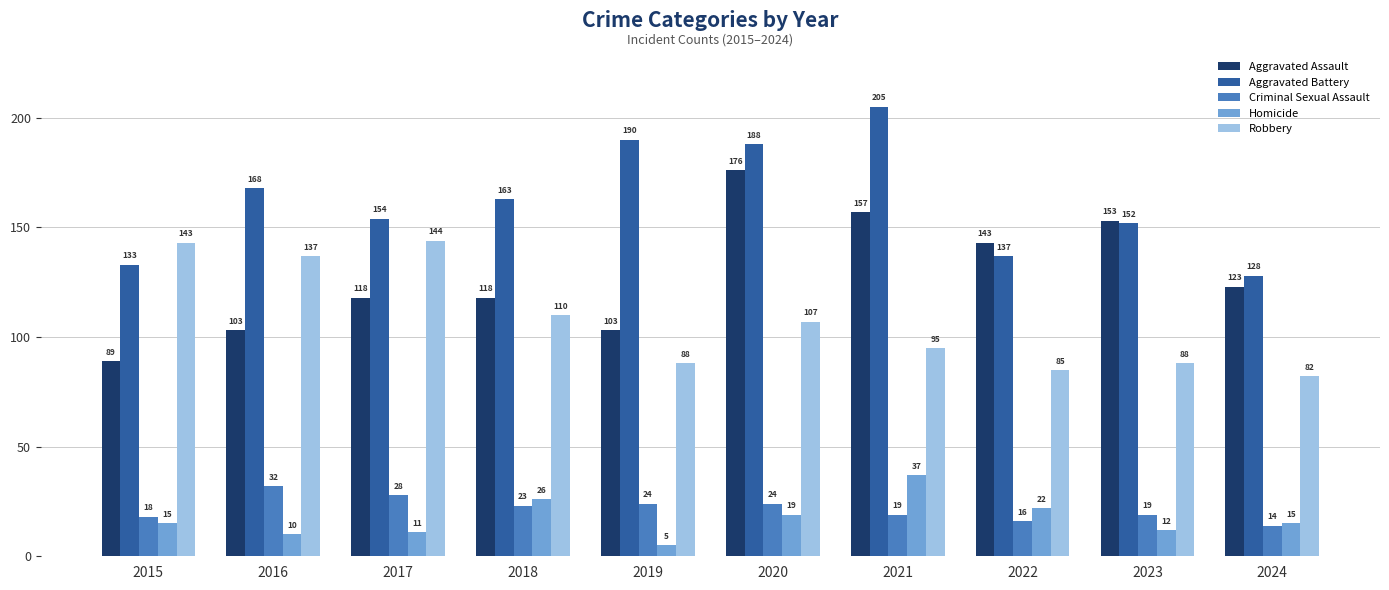

Reading left to right, list all the values displayed in this chart.

Aggravated Assault: 2015=89	2016=103	2017=118	2018=118	2019=103	2020=176	2021=157	2022=143	2023=153	2024=123
Aggravated Battery: 2015=133	2016=168	2017=154	2018=163	2019=190	2020=188	2021=205	2022=137	2023=152	2024=128
Criminal Sexual Assault: 2015=18	2016=32	2017=28	2018=23	2019=24	2020=24	2021=19	2022=16	2023=19	2024=14
Homicide: 2015=15	2016=10	2017=11	2018=26	2019=5	2020=19	2021=37	2022=22	2023=12	2024=15
Robbery: 2015=143	2016=137	2017=144	2018=110	2019=88	2020=107	2021=95	2022=85	2023=88	2024=82